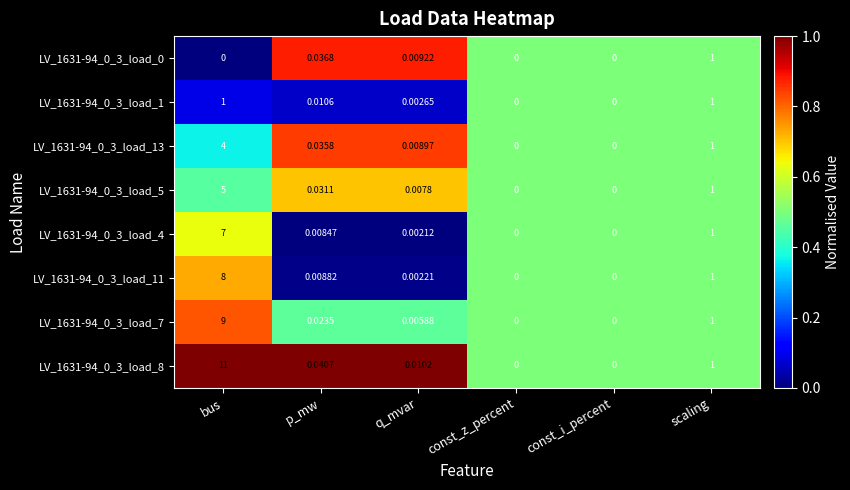

Which label corresponds to the largest value in the chart?

bus